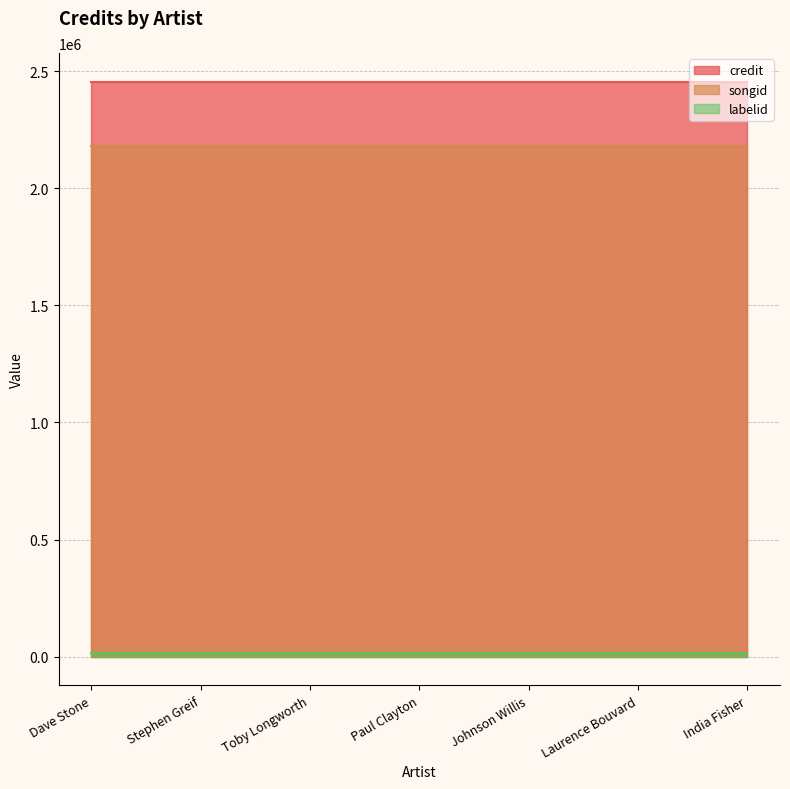

Which label corresponds to the largest value in the chart?

Dave Stone